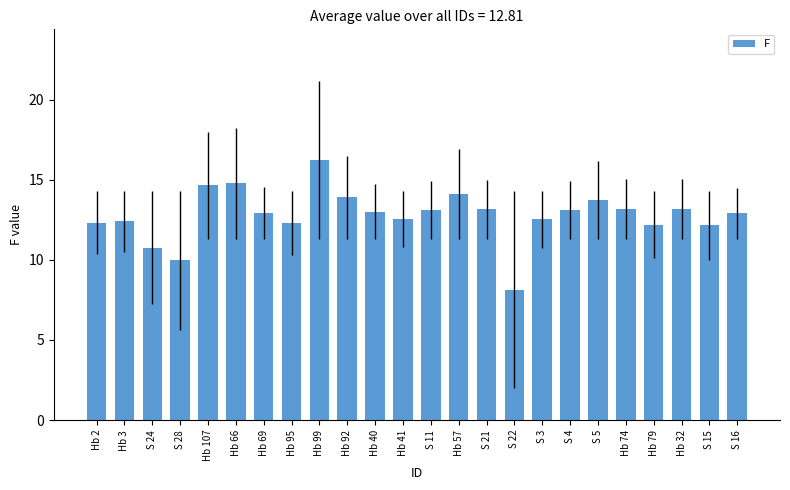

What position from the right is S 28?

21